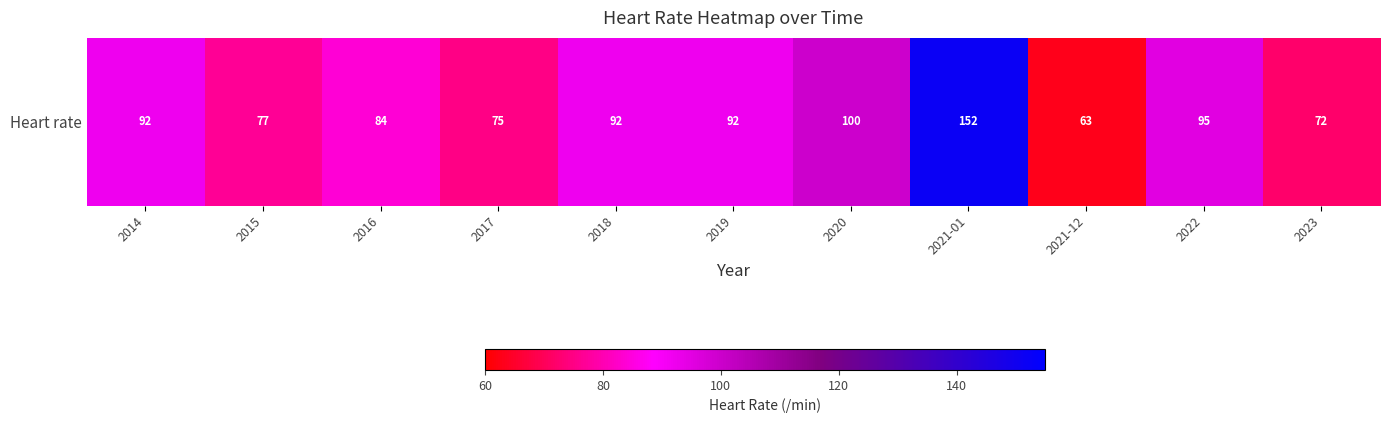

The chart shows a value of 95 at 2022. True or false?

True